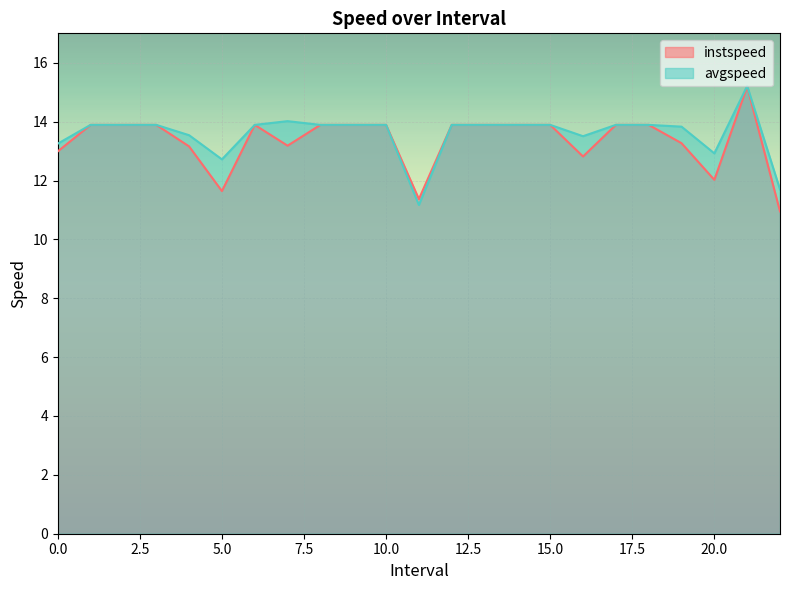

What position from the right is 21.0?

2